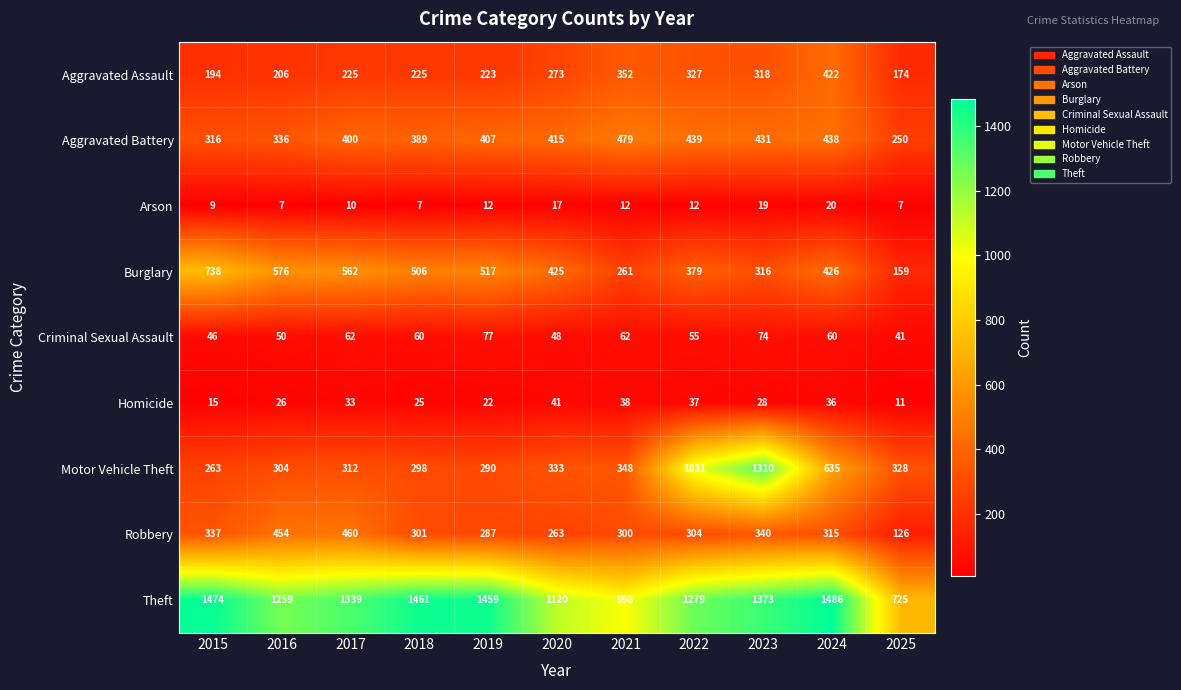

How many data points in Arson are less than 12?

5